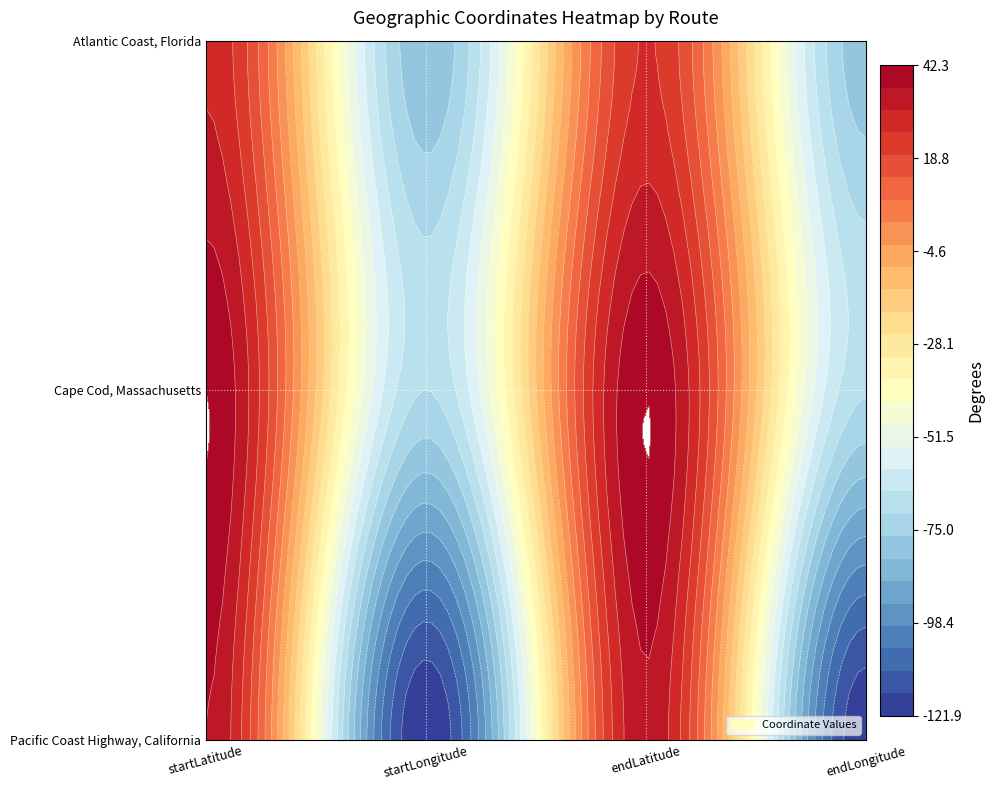

What is the difference between the maximum and minimum values in the Cape Cod, Massachusetts series?

113.3